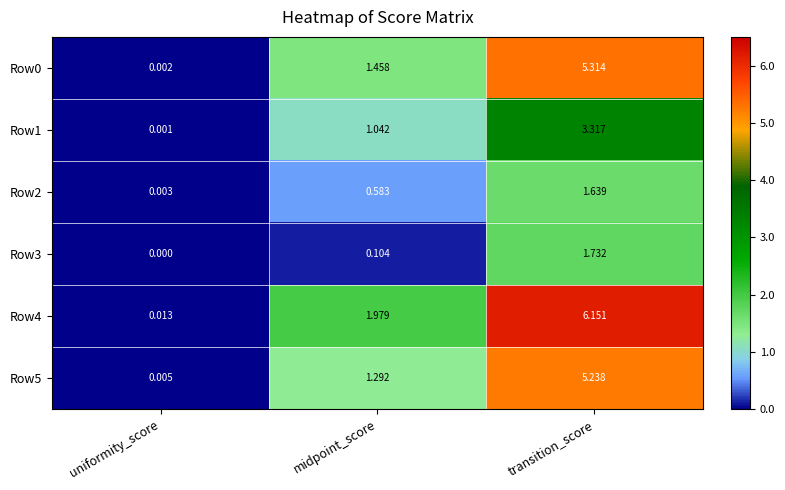

Is the value of Row5 at uniformity_score greater than the value of Row3 at transition_score?

No